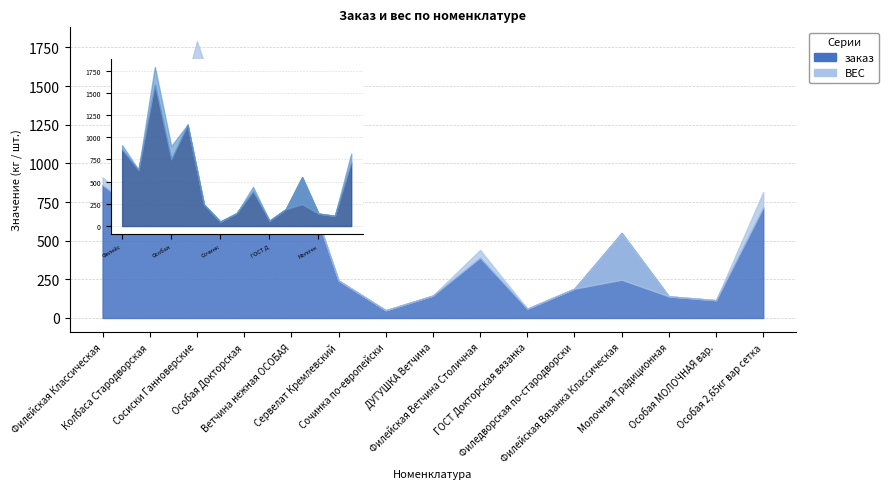

Is it true that заказ equals 860.0 at Филейская Классическая?

True